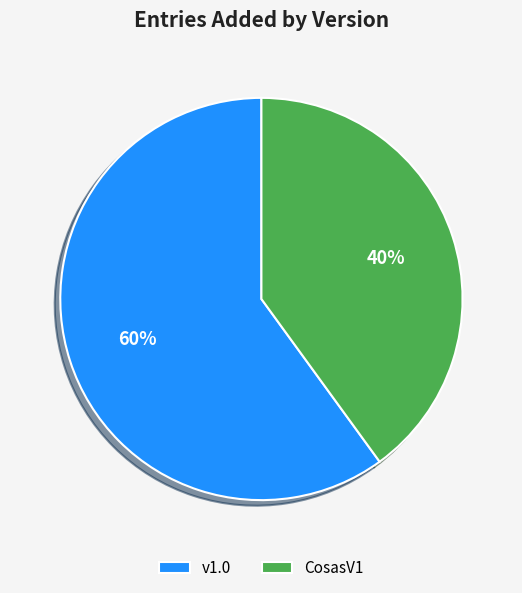

Do v1.0 and CosasV1 together represent more than half of the pie?

Yes